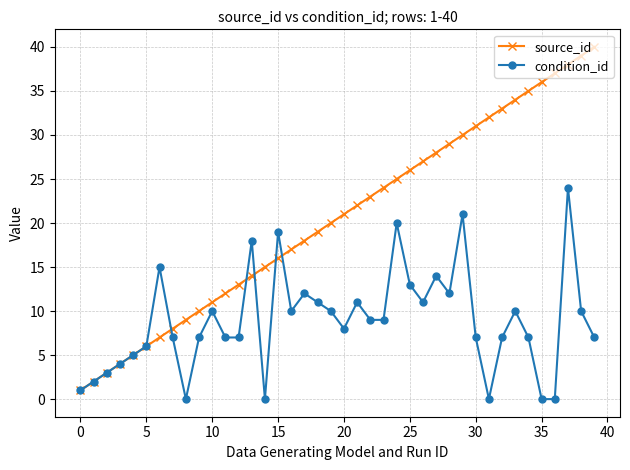

What is the highest value of the source_id series?

40